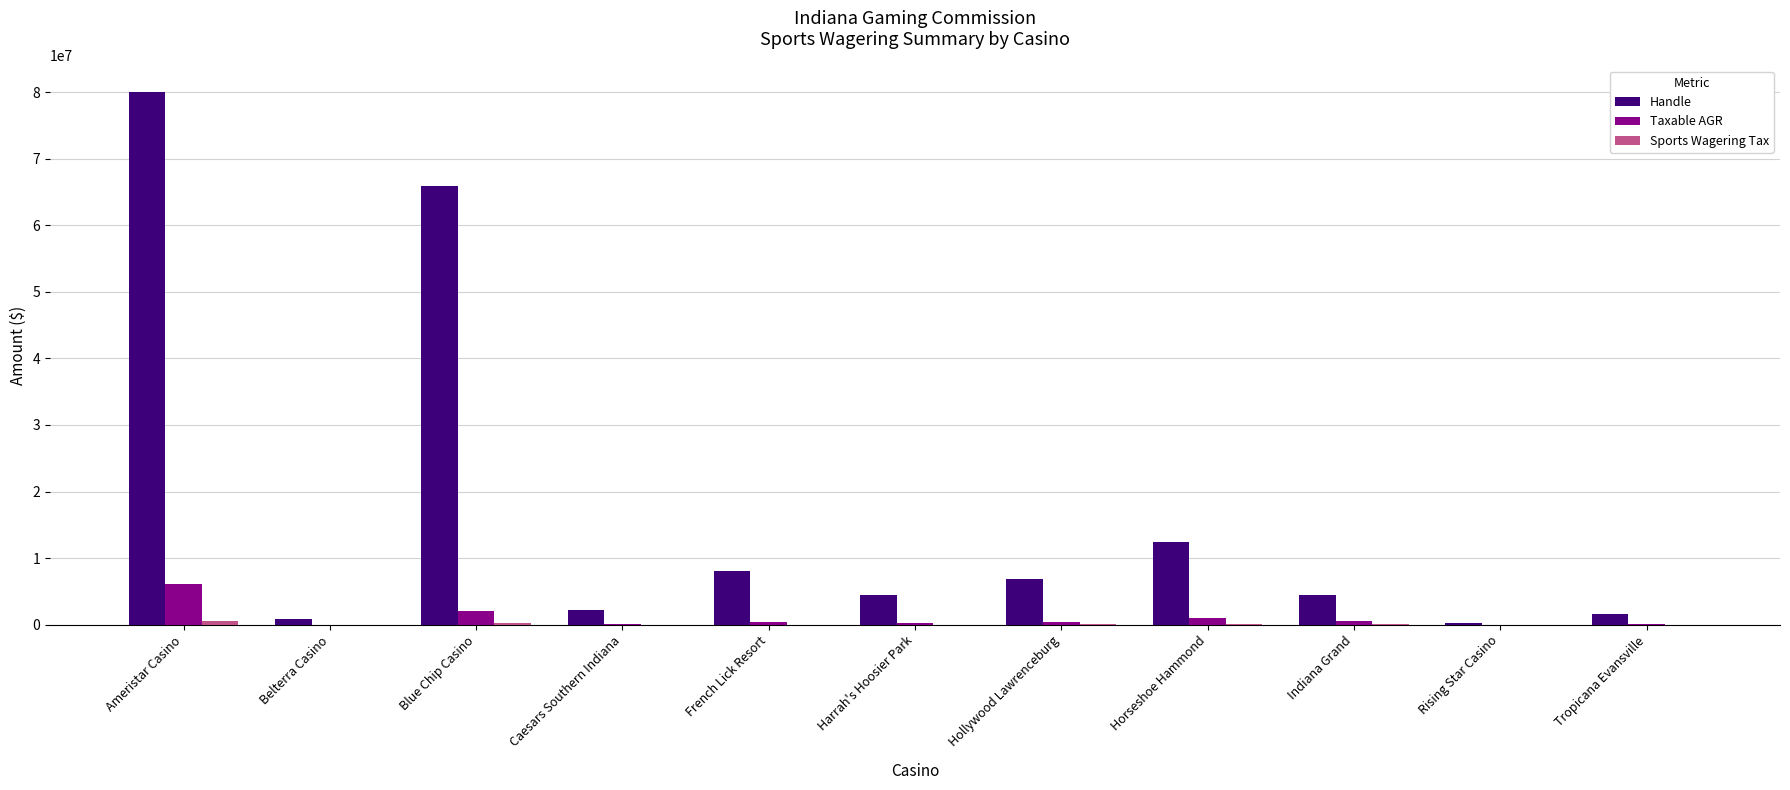

What is the greatest value displayed?

79971894